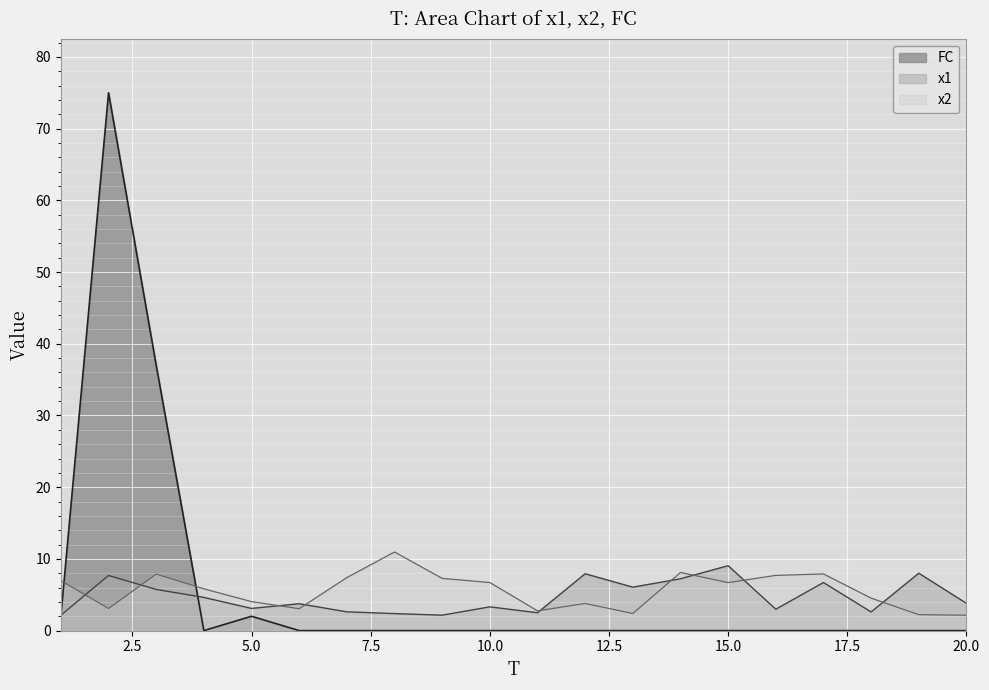

The value of x2 at 3 is 7.9. True or false?

True